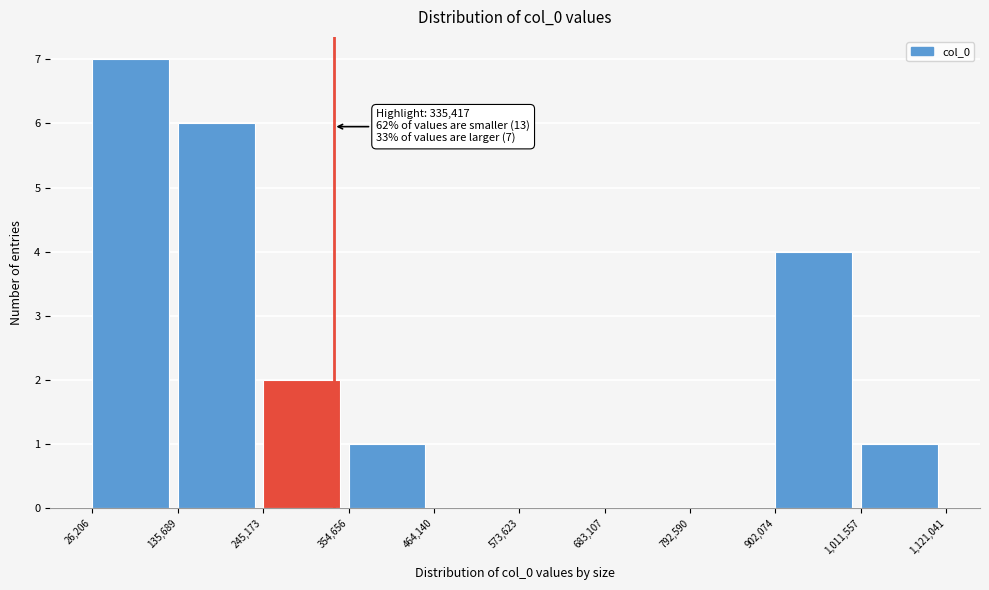

Which range on the x-axis has the tallest bar?

26,206 to 135,689